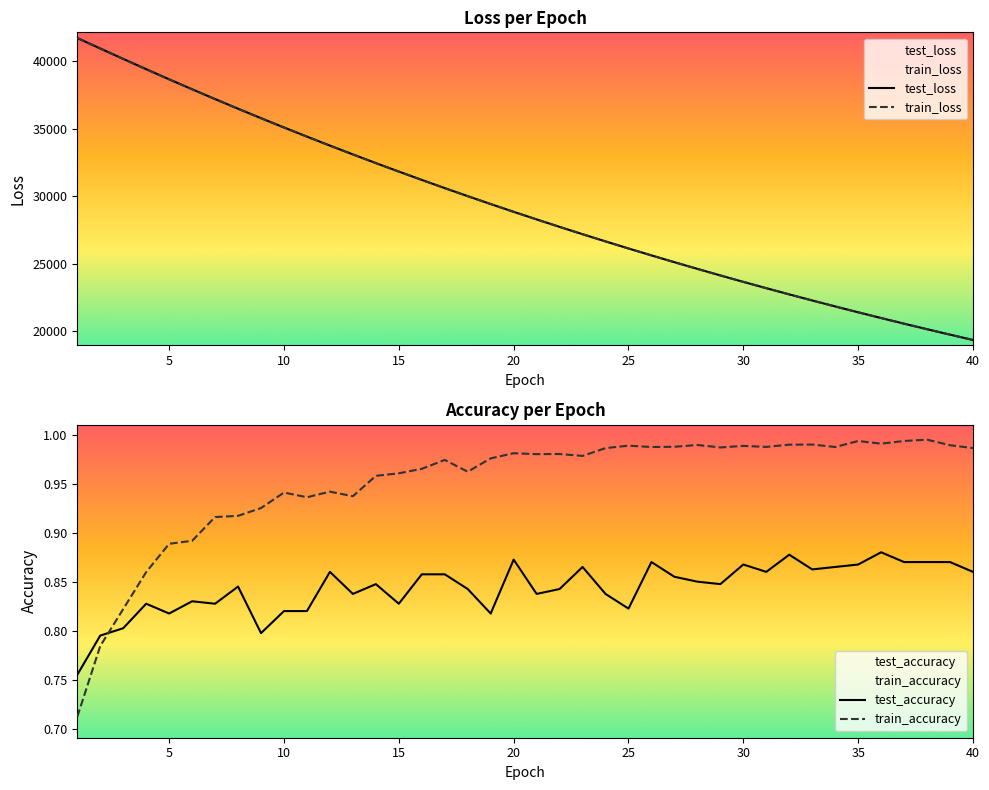

The value of test_accuracy at 5 is 1.2. True or false?

False